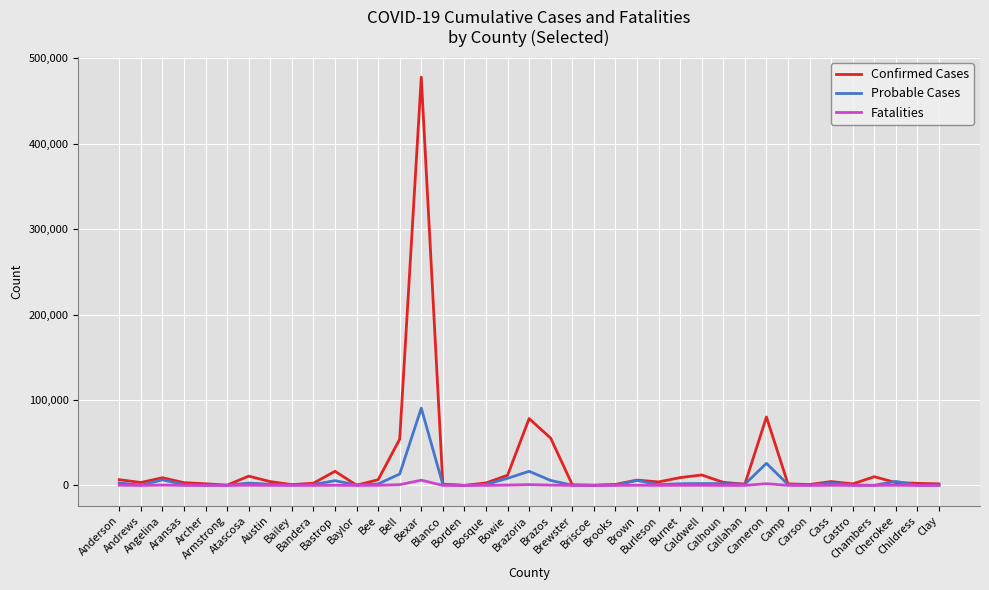

At which label does Fatalities first exceed 73?

Anderson